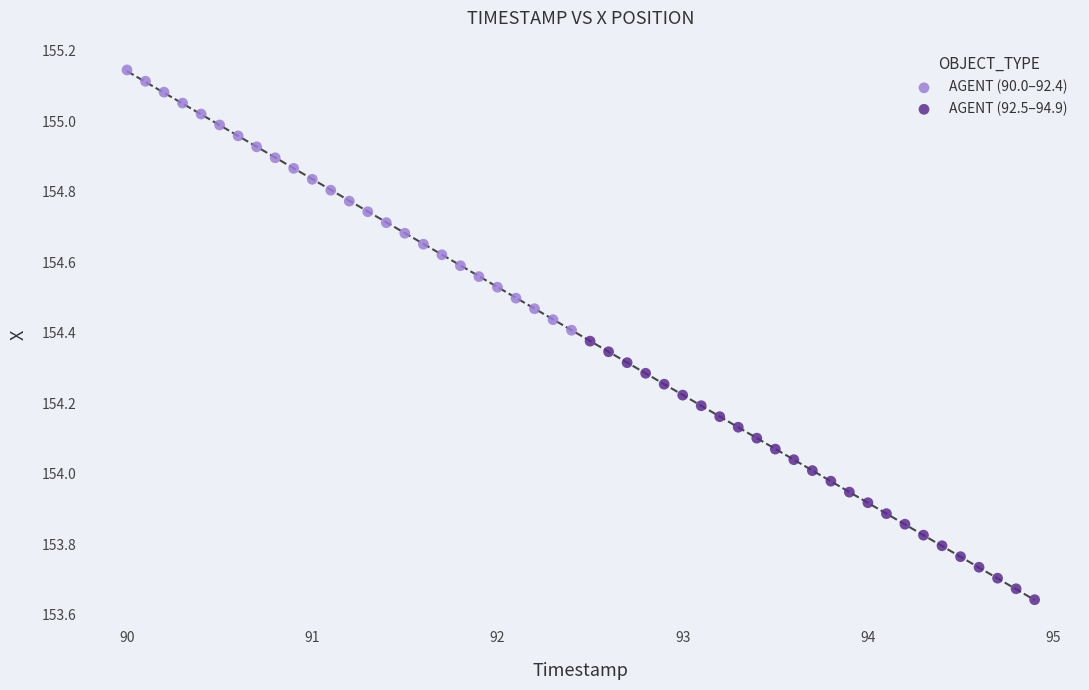

Which series contains the lowest Y value?

AGENT (92.5–94.9)